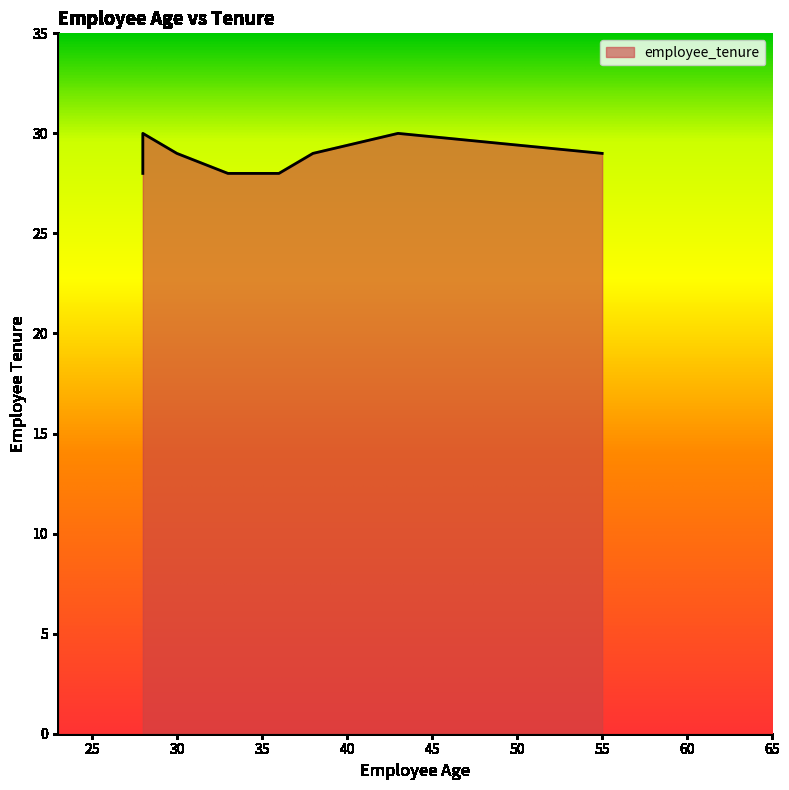

Does the chart display data point markers on the line(s)?

No